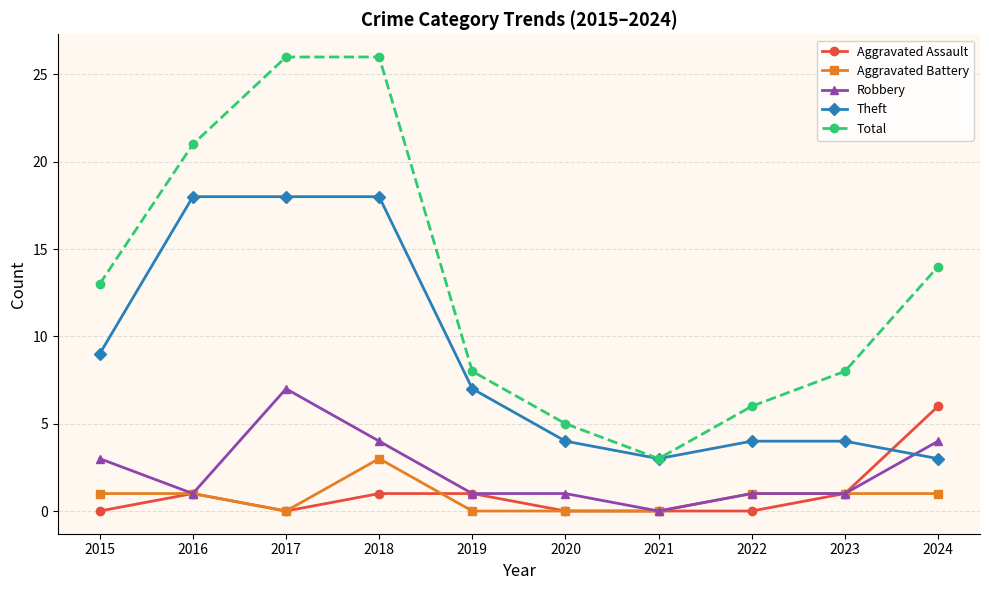

Which series has the widest spread of values?

Total